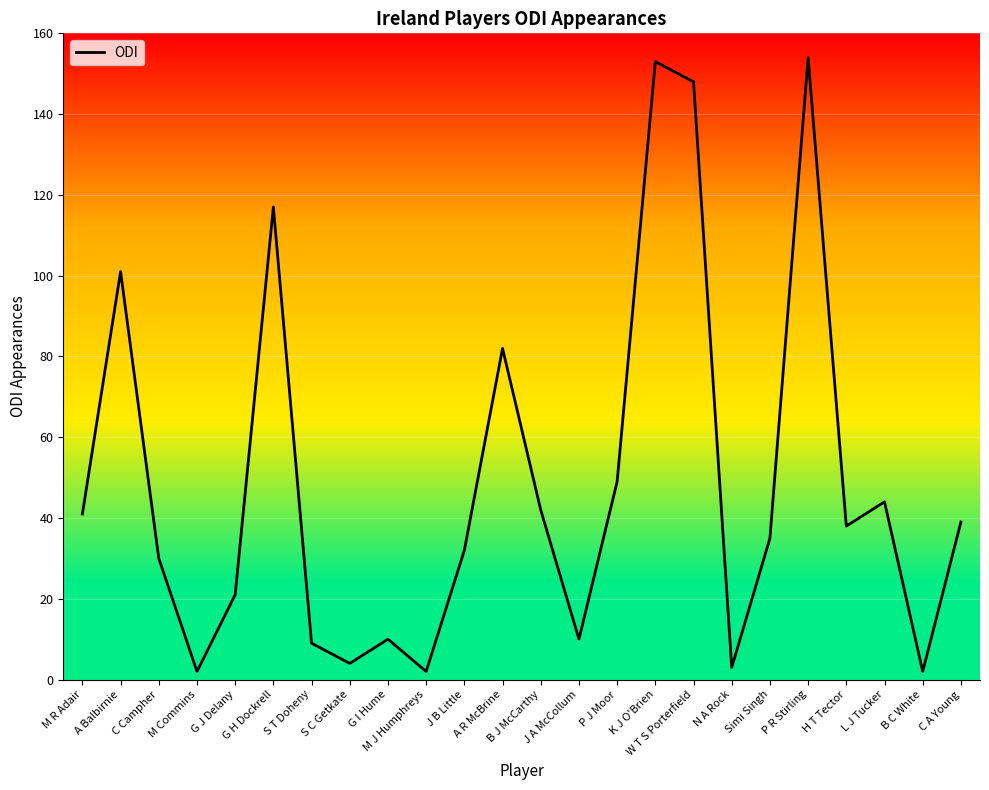

What is the maximum value shown in the chart?

154